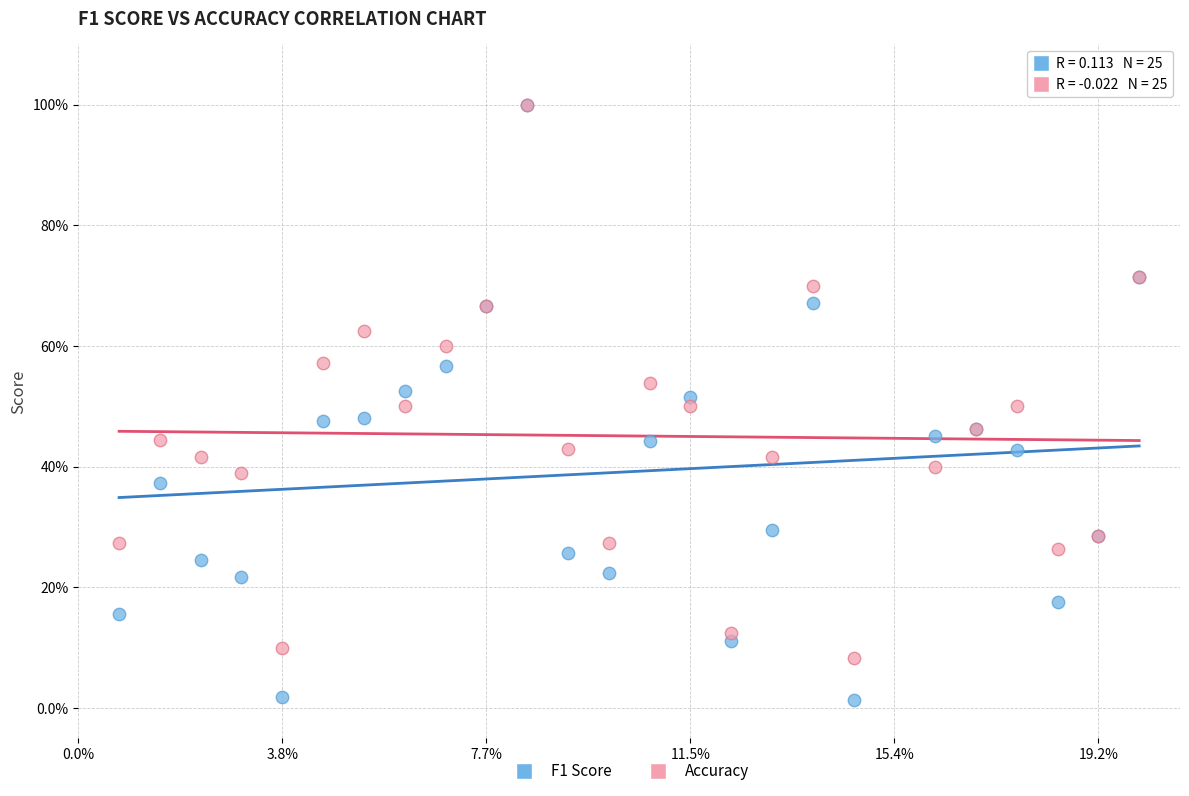

Which series has the largest Y range (max minus min)?

F1 Score